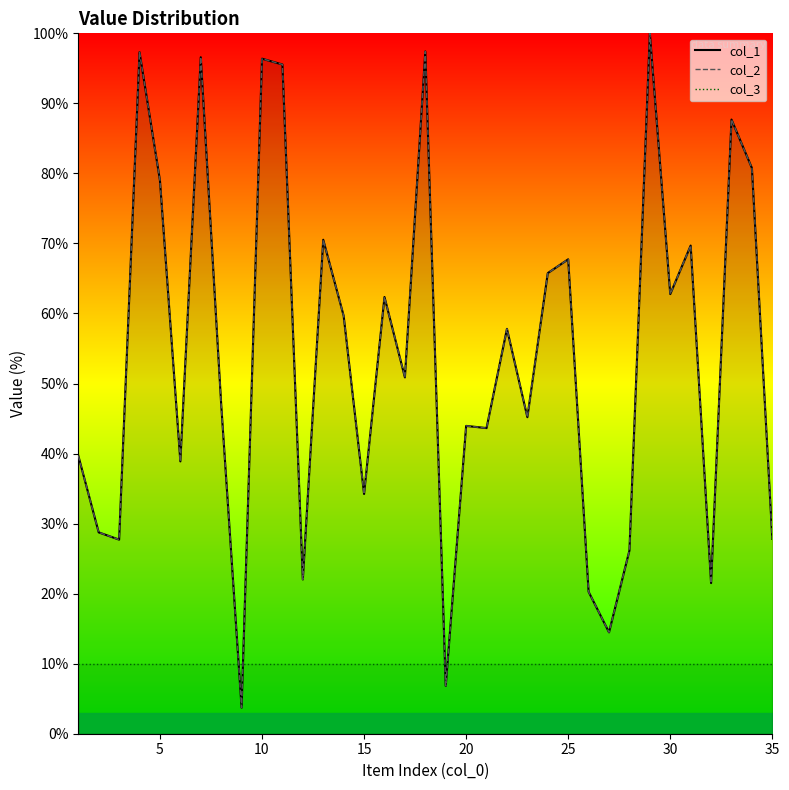

True or false: col_2 has more than 0 interior local peaks.

True